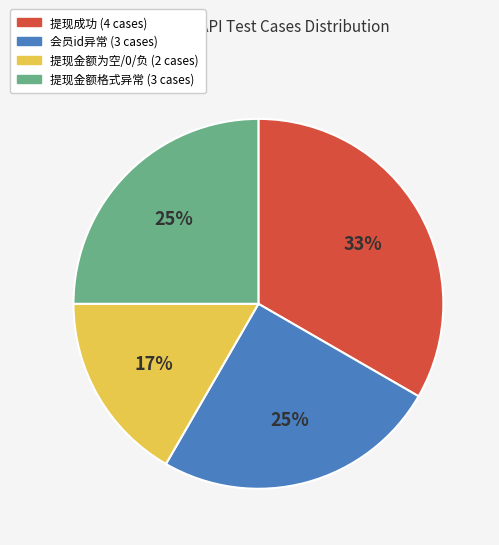

Is there any slice that represents more than half of the pie?

No